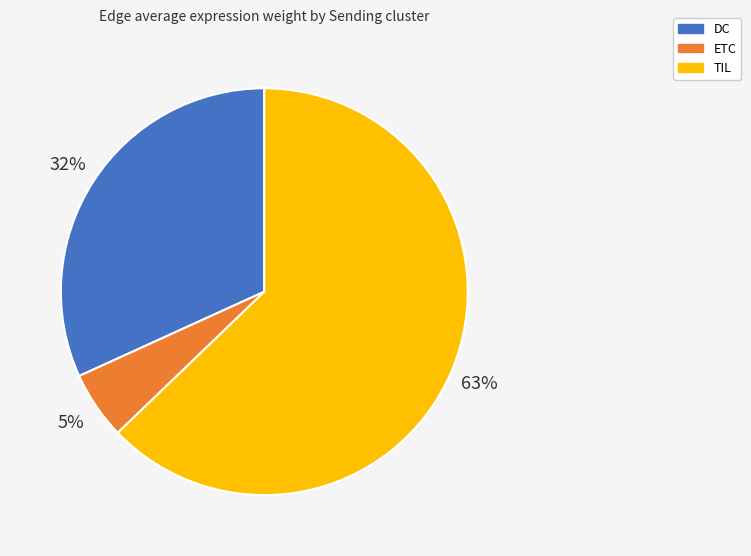

Is it true that DC is 32% of the pie?

True